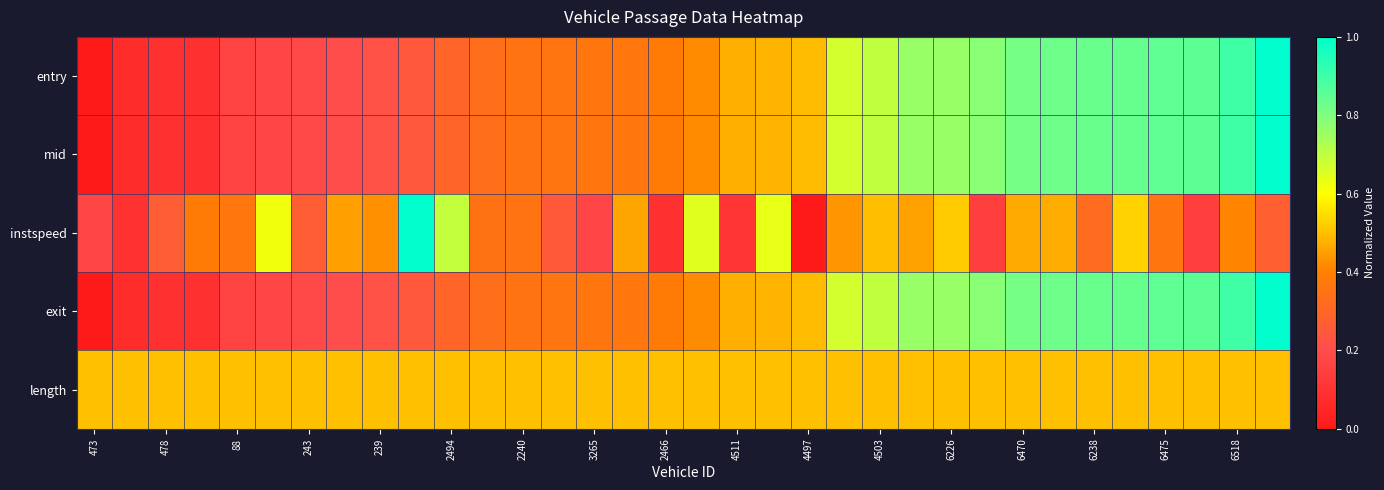

Which category has the highest value across all series?

33